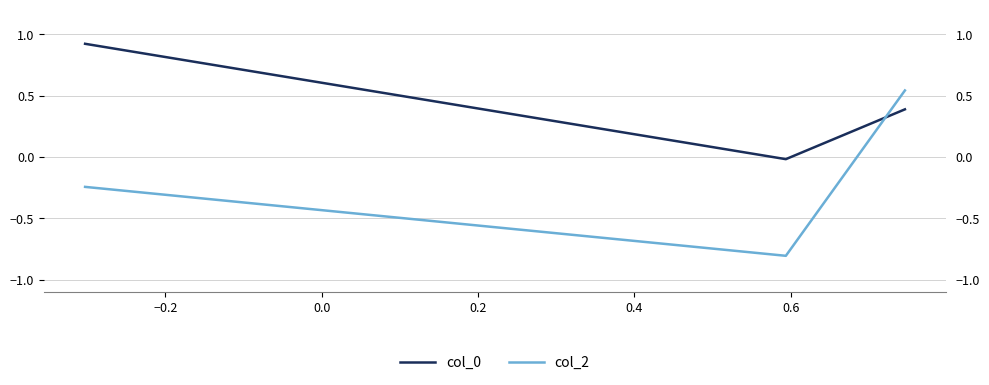

List the series in order of their overall mean, highest first.

col_0, col_2